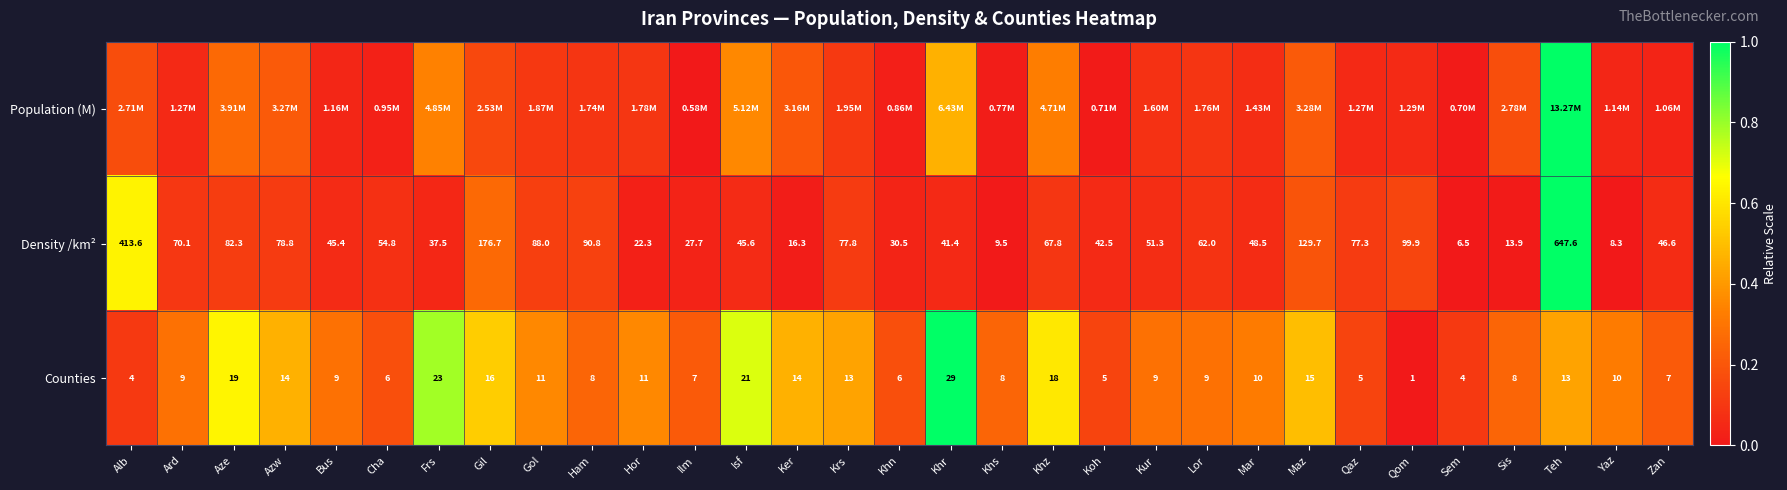

At which label does Density /km² first exceed 51?

Alb